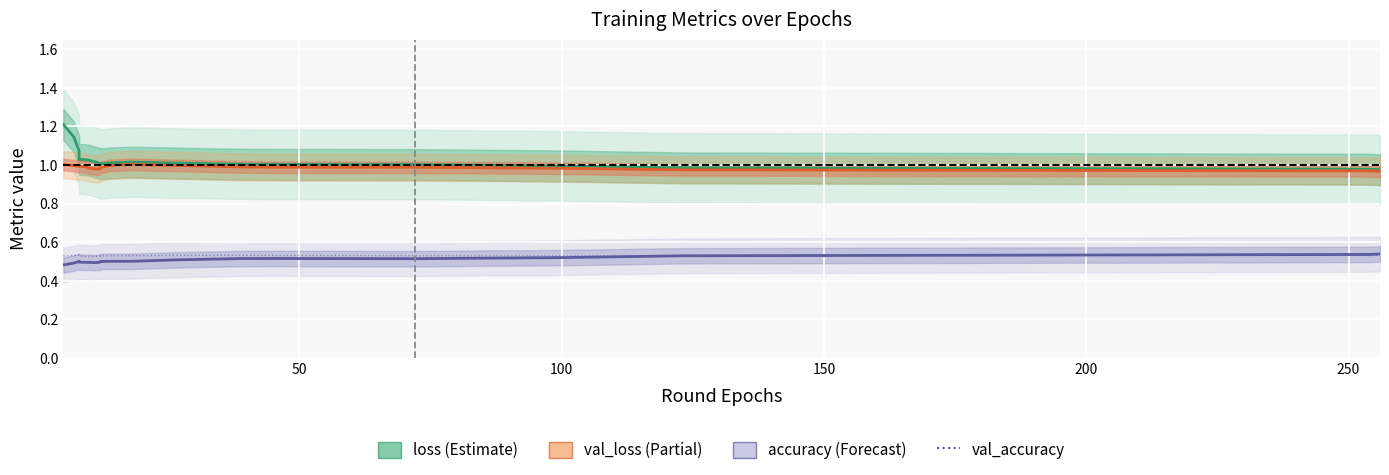

How many data points does each series have?

20